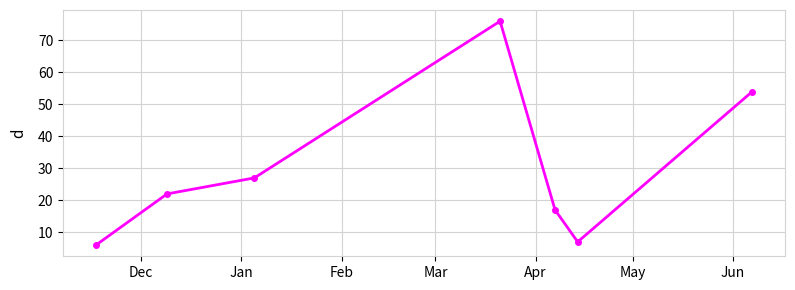

How many data points does each series have?

7